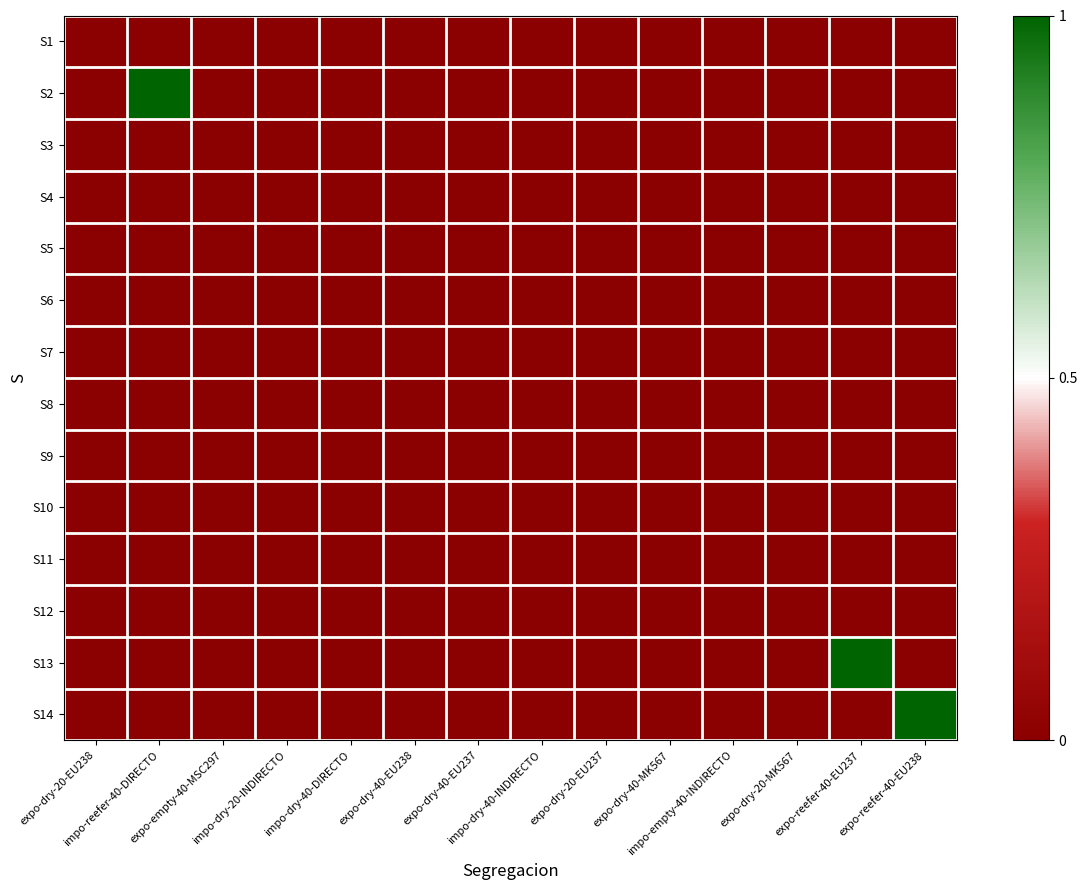

Rank the series by their maximum value, from lowest to highest.

S1, S3, S4, S5, S6, S7, S8, S9, S10, S11, S12, S2, S13, S14